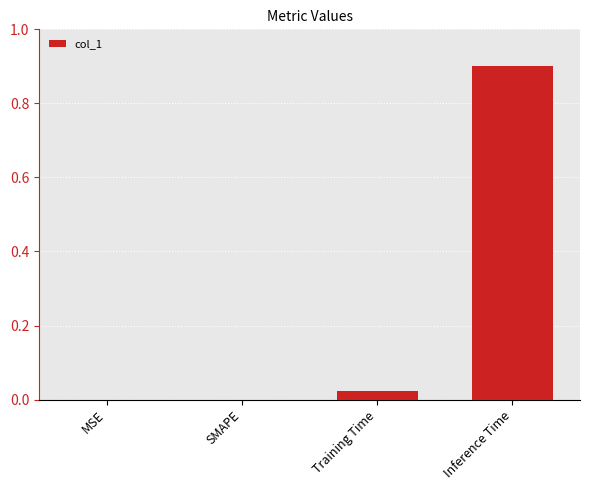

What is the change in value from SMAPE to Inference Time?

+0.9